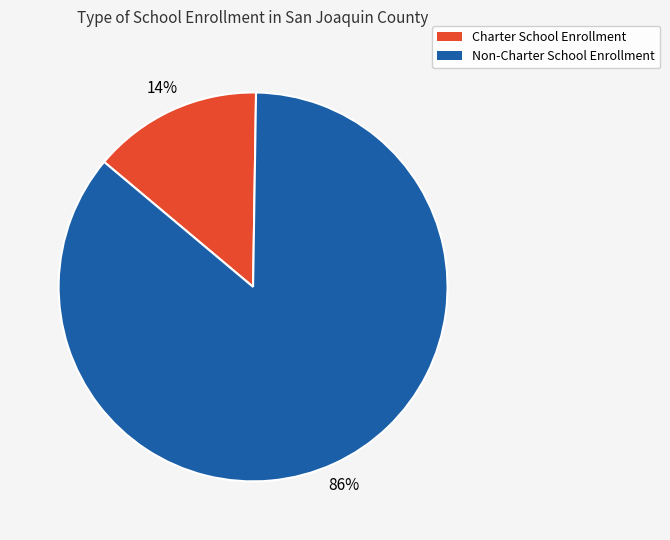

Is the sum of Non-Charter School Enrollment and Charter School Enrollment greater than half?

Yes